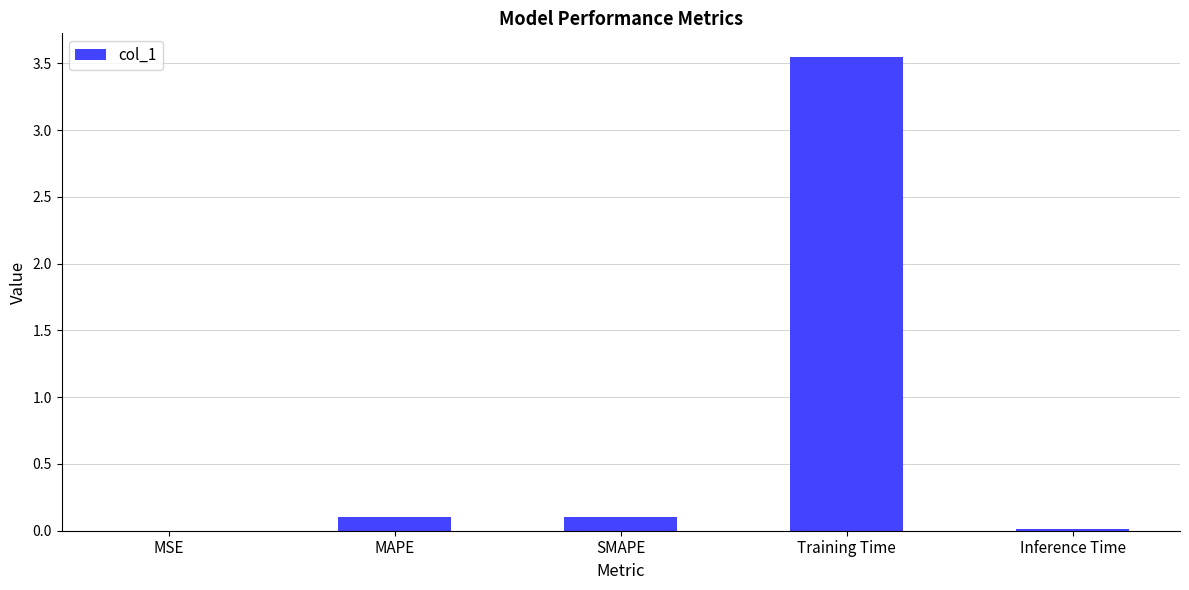

The chart shows a value of 1.4 at Training Time. True or false?

False